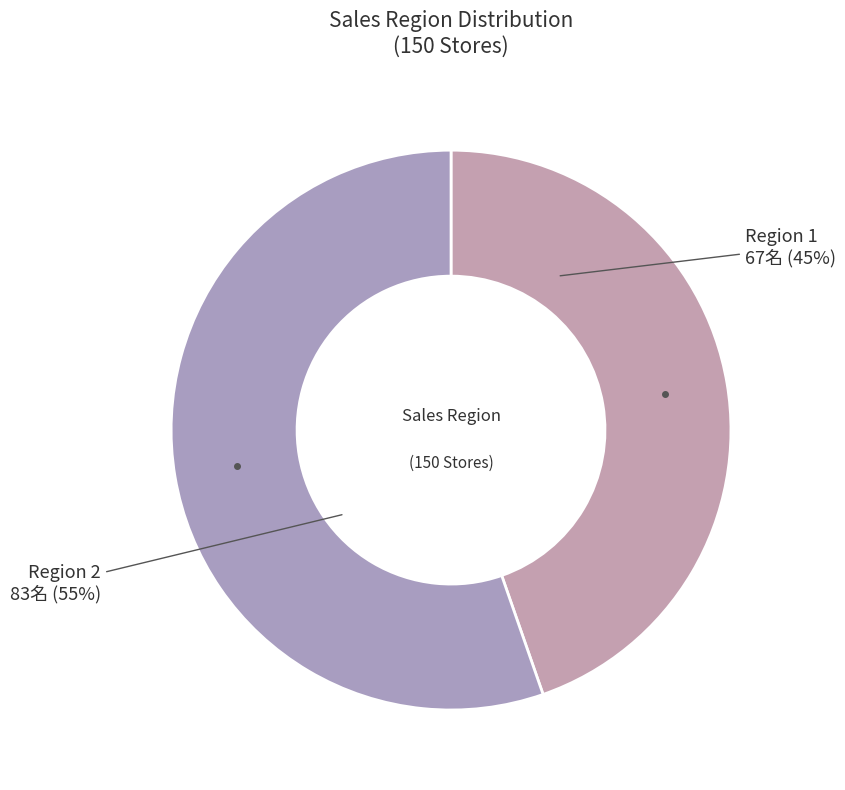

What is the largest slice in the pie chart?

Region 2